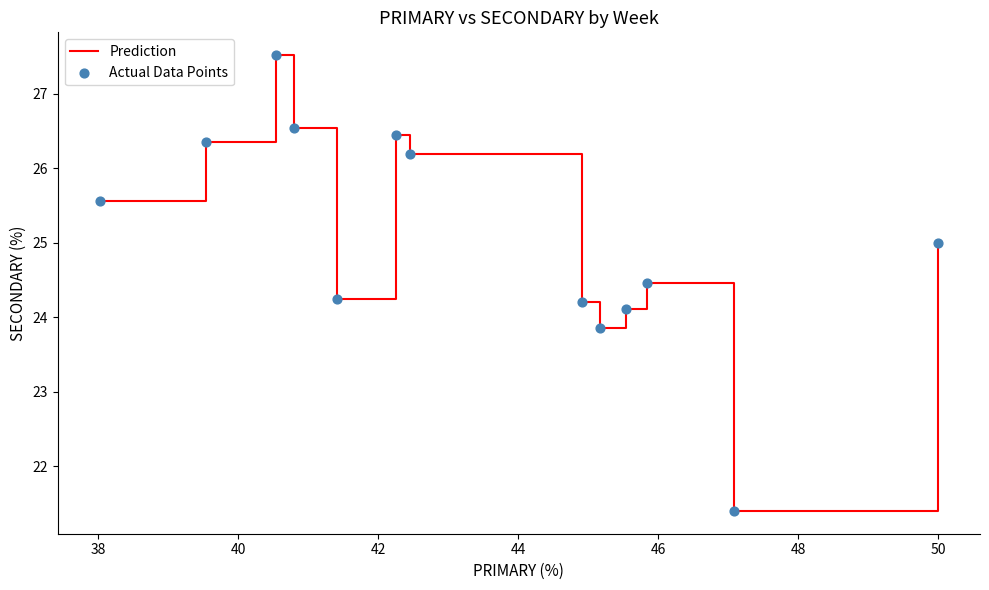

What is the smallest value displayed?

21.4